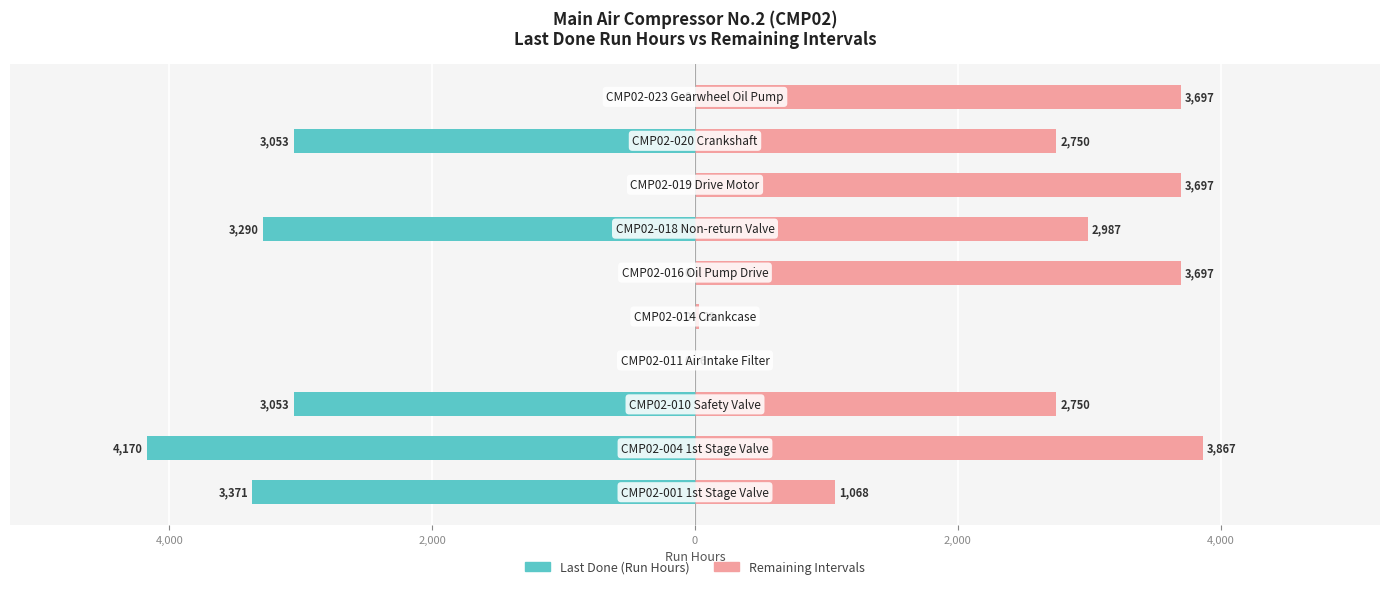

What is the difference between the highest and lowest values at 0?

6.0